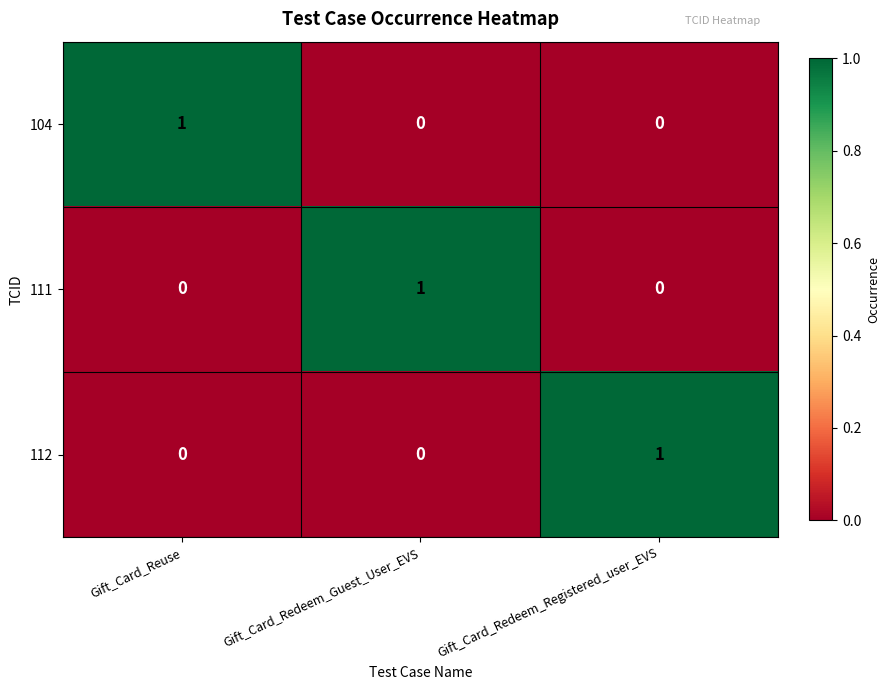

At which label does 112 reach its peak?

Gift_Card_Redeem_Registered_user_EVS